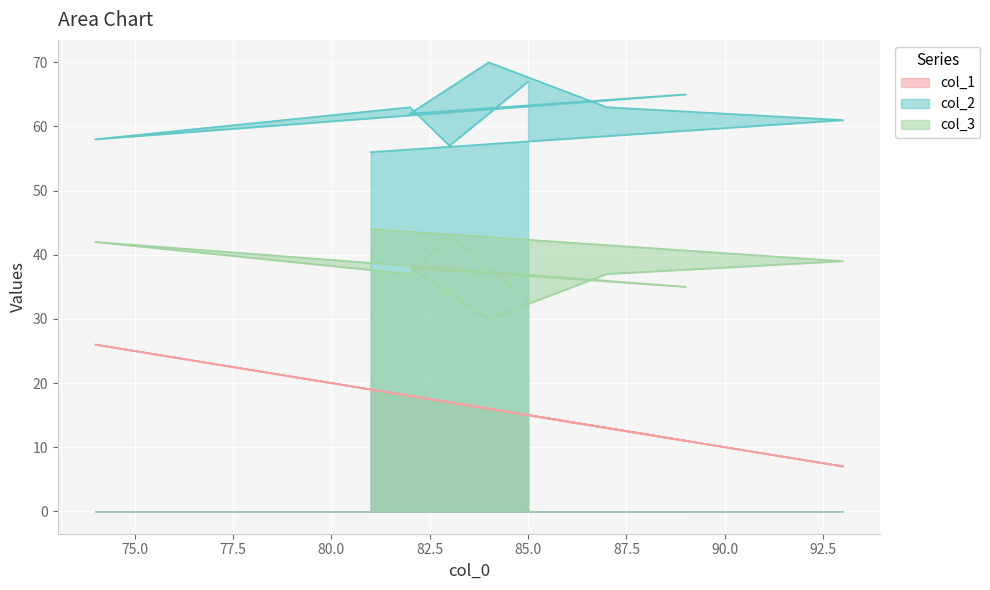

At how many categories does at least one series exceed 36?

10